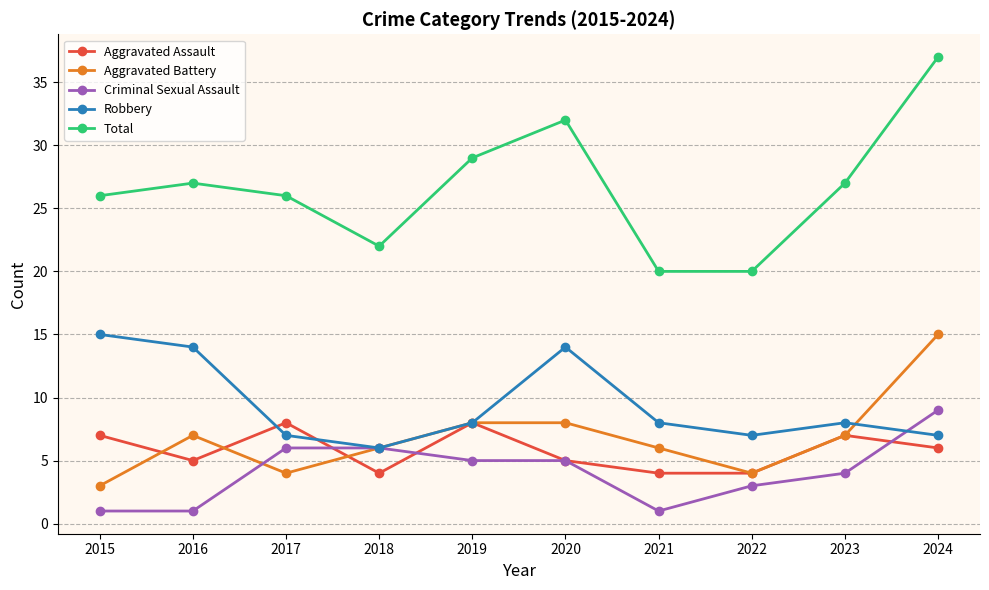

True or false: Criminal Sexual Assault has a value of 6 at 2018.

True